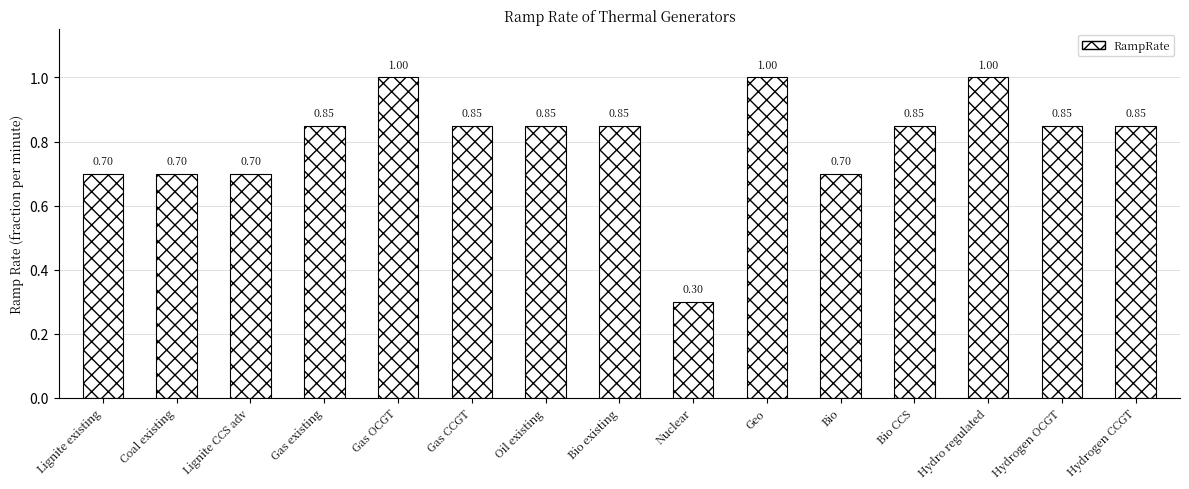

How many series are shown in this chart?

1